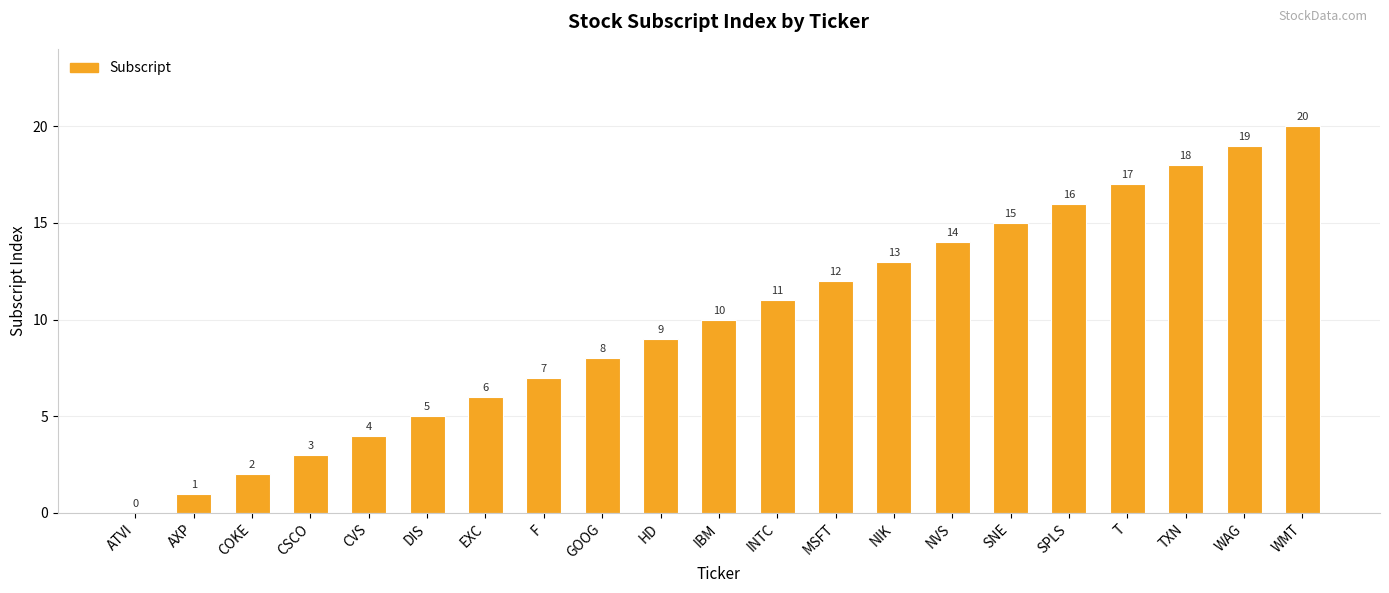

What is the sum of all values?

210